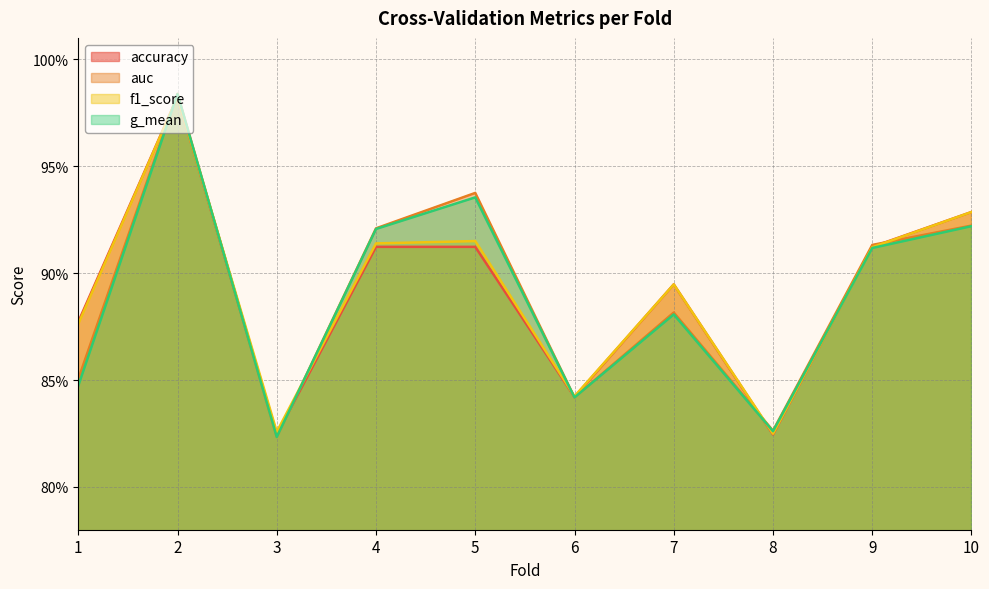

What is the value of the accuracy point at the 1st from the left?

0.9